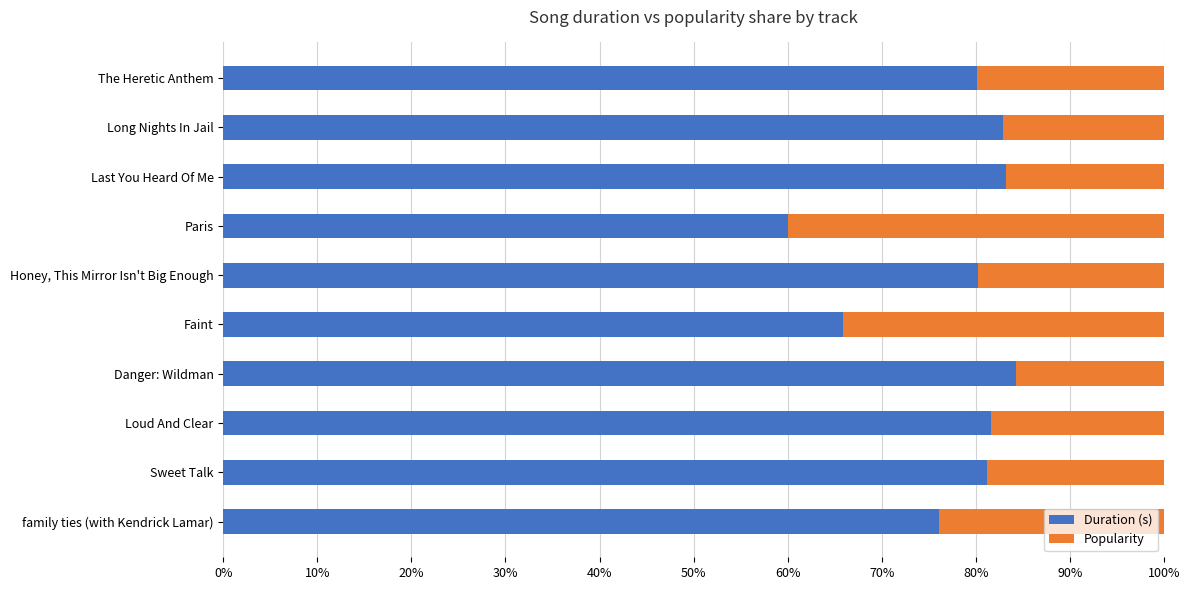

Reading left to right, what are all the values shown in this chart?

Duration (s): 0.8	0.8	0.8	0.8	0.7	0.8	0.6	0.8	0.8	0.8
Popularity: 0.2	0.2	0.2	0.2	0.3	0.2	0.4	0.2	0.2	0.2